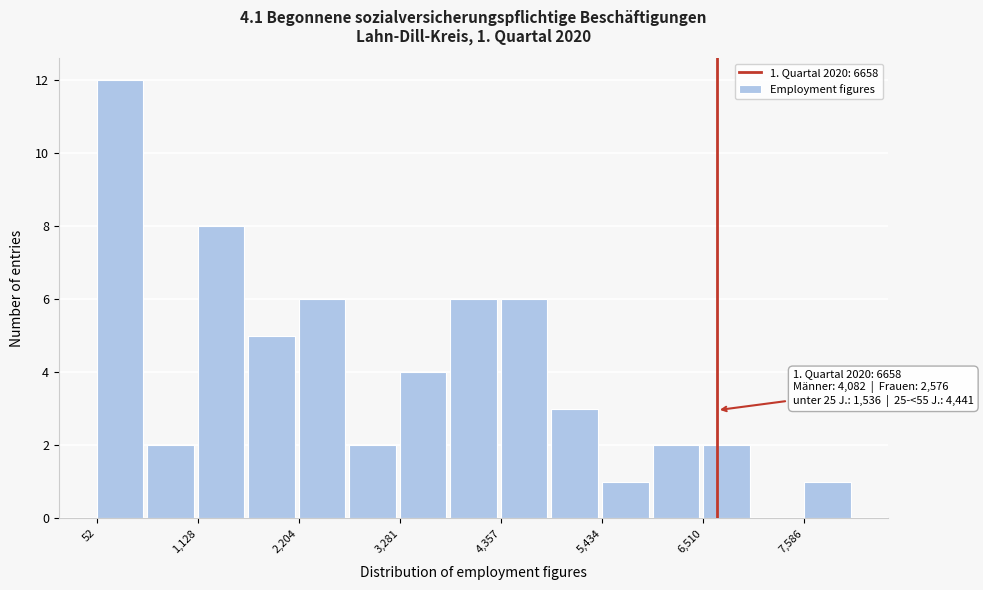

Read against the x-axis, roughly where is the centre of the tallest bar?

200